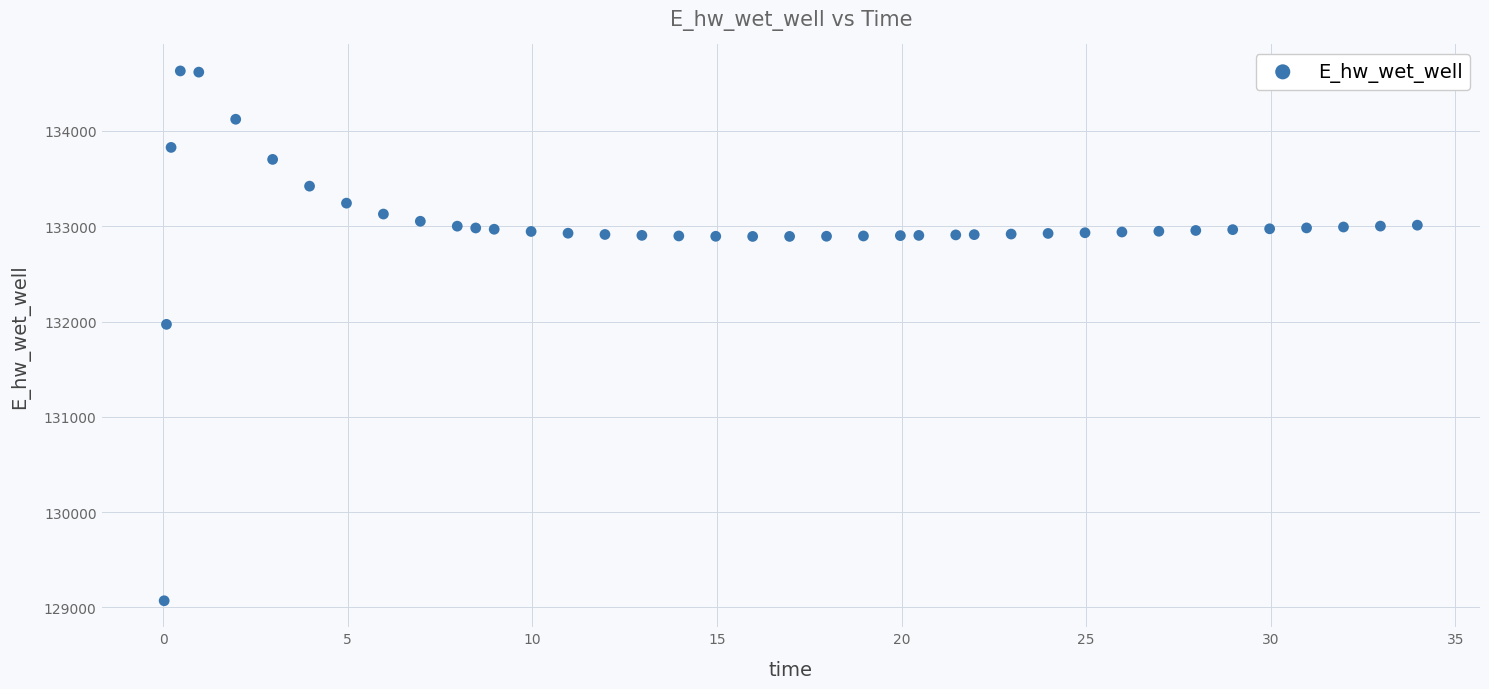

What Y value in the scatter plot is closest to 131849?

131970.5